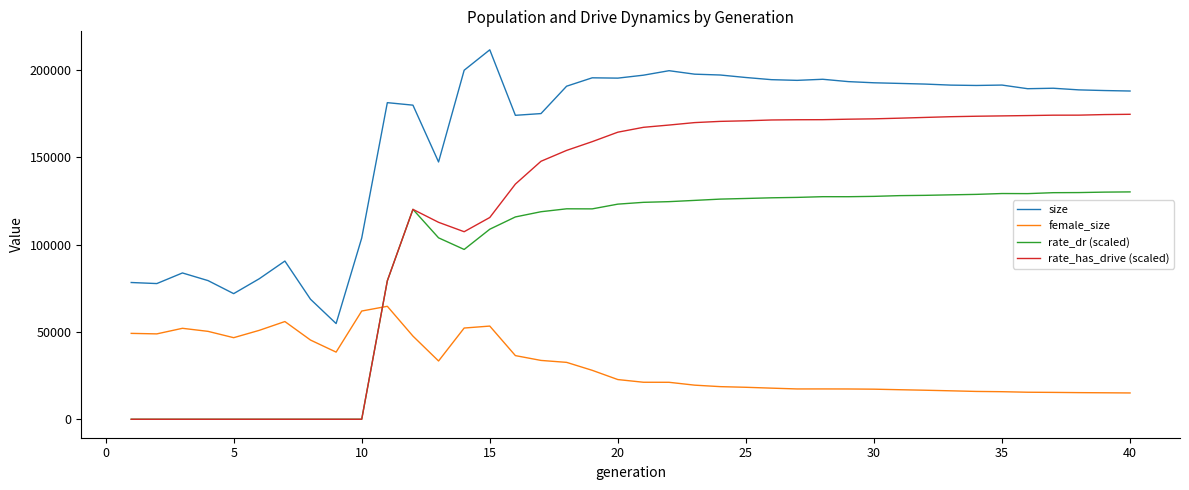

Which series ends up on top after the final intersection of rate_dr (scaled) and female_size?

rate_dr (scaled)